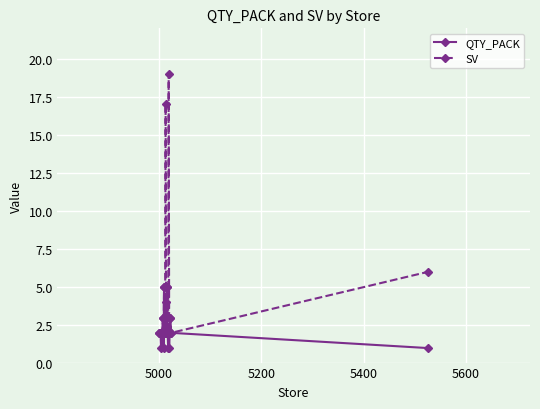

What is the maximum value for SV?

19